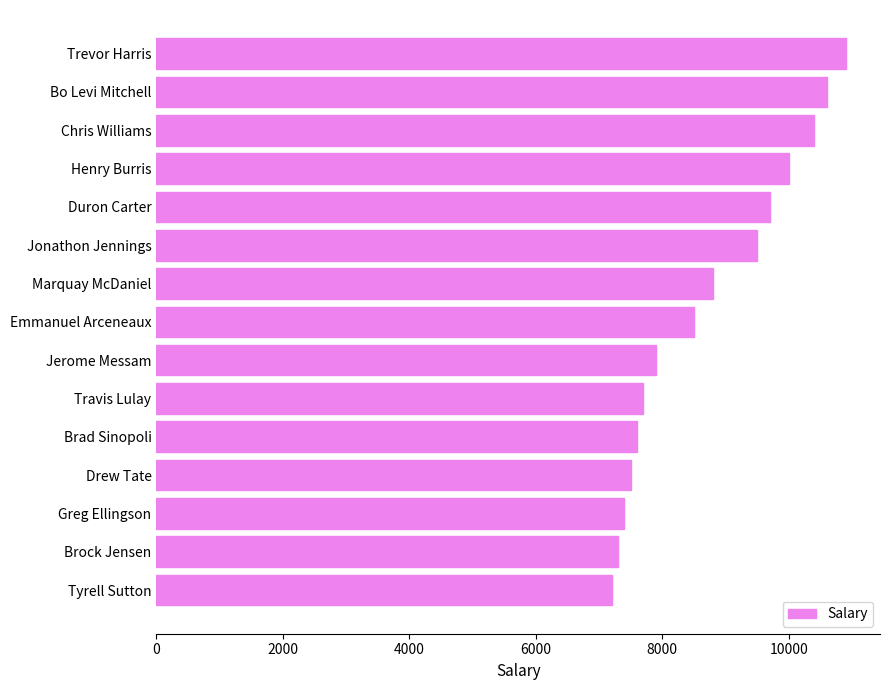

List the labels in order of value, largest first.

Trevor Harris, Bo Levi Mitchell, Chris Williams, Henry Burris, Duron Carter, Jonathon Jennings, Marquay McDaniel, Emmanuel Arceneaux, Jerome Messam, Travis Lulay, Brad Sinopoli, Drew Tate, Greg Ellingson, Brock Jensen, Tyrell Sutton